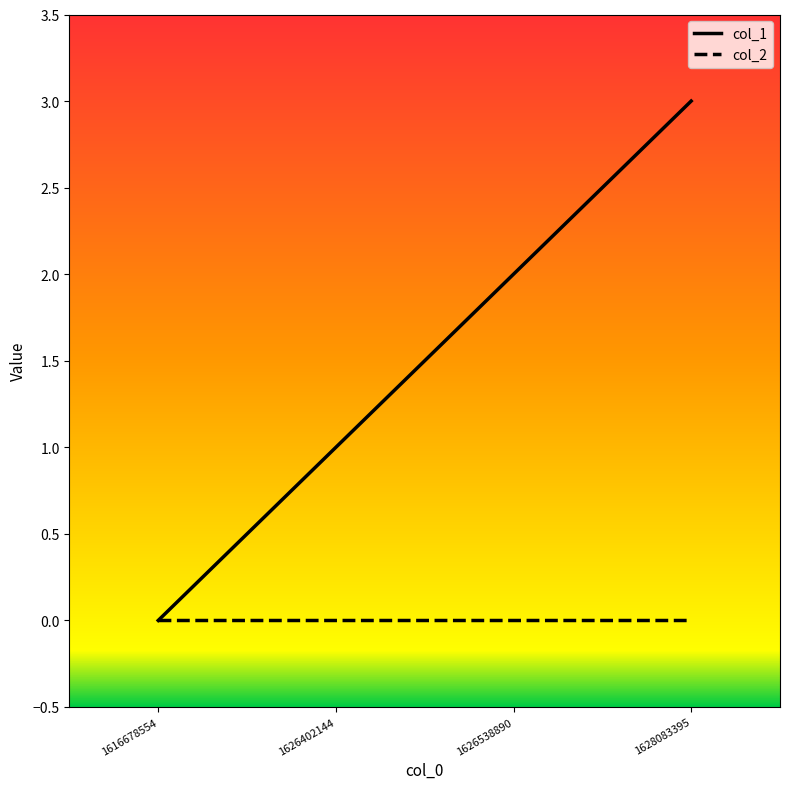

Does the chart have visible grid lines?

No